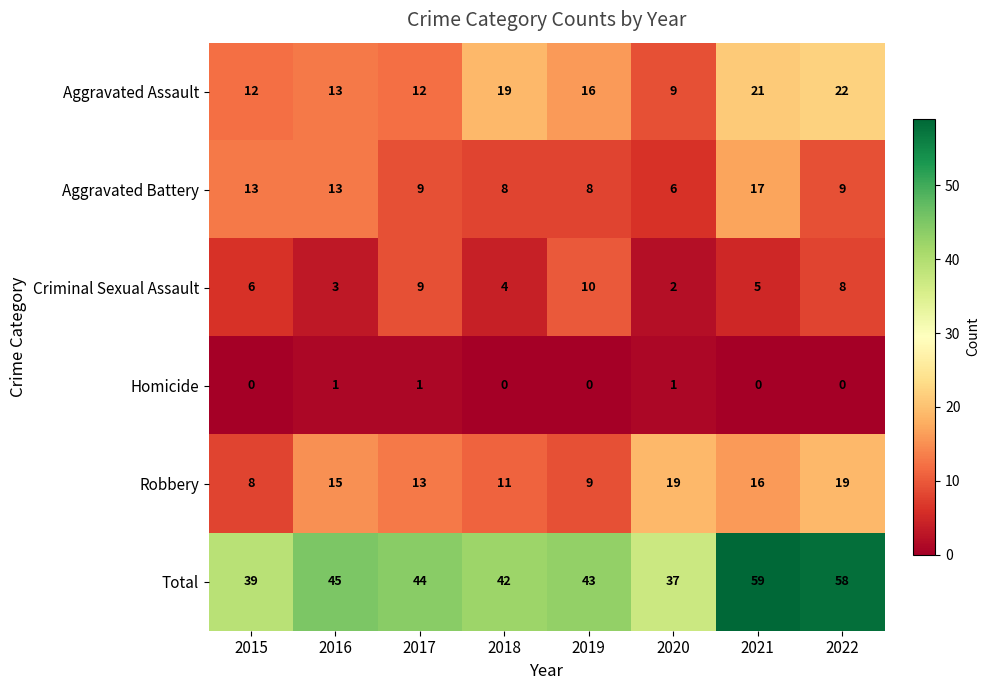

What is the difference between the maximum and minimum values in the Criminal Sexual Assault series?

8